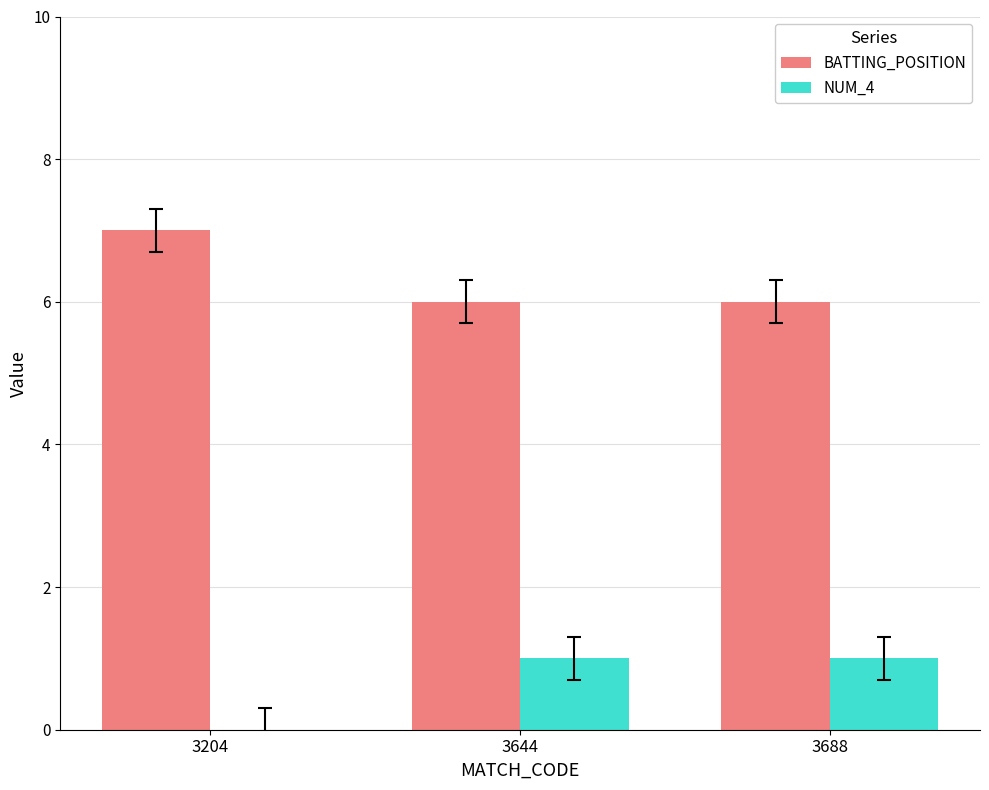

What is the maximum value shown in the chart?

7